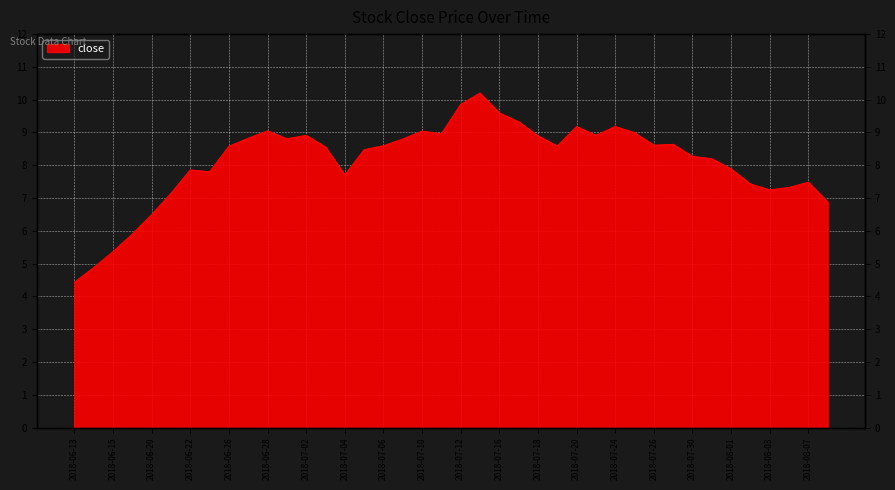

Which label corresponds to the smallest value in the chart?

2018-06-13